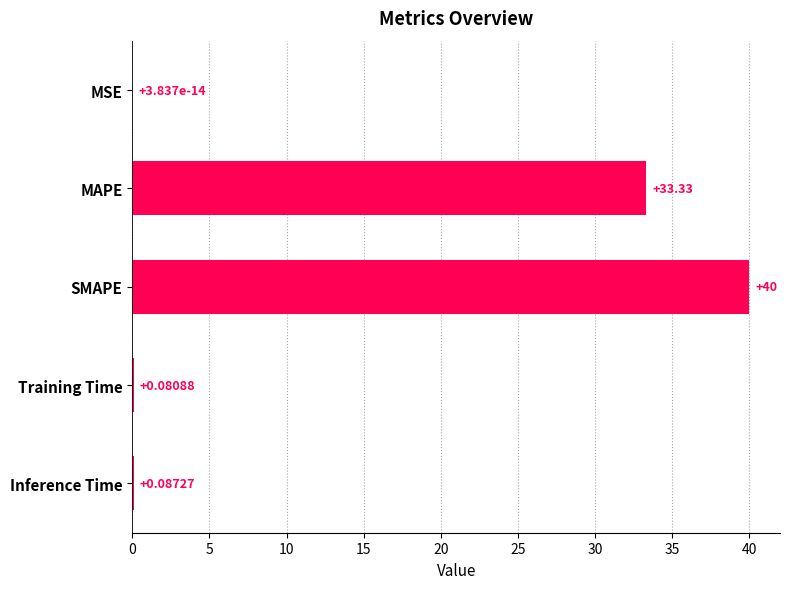

Where is the data nearest to the value 20?

MAPE